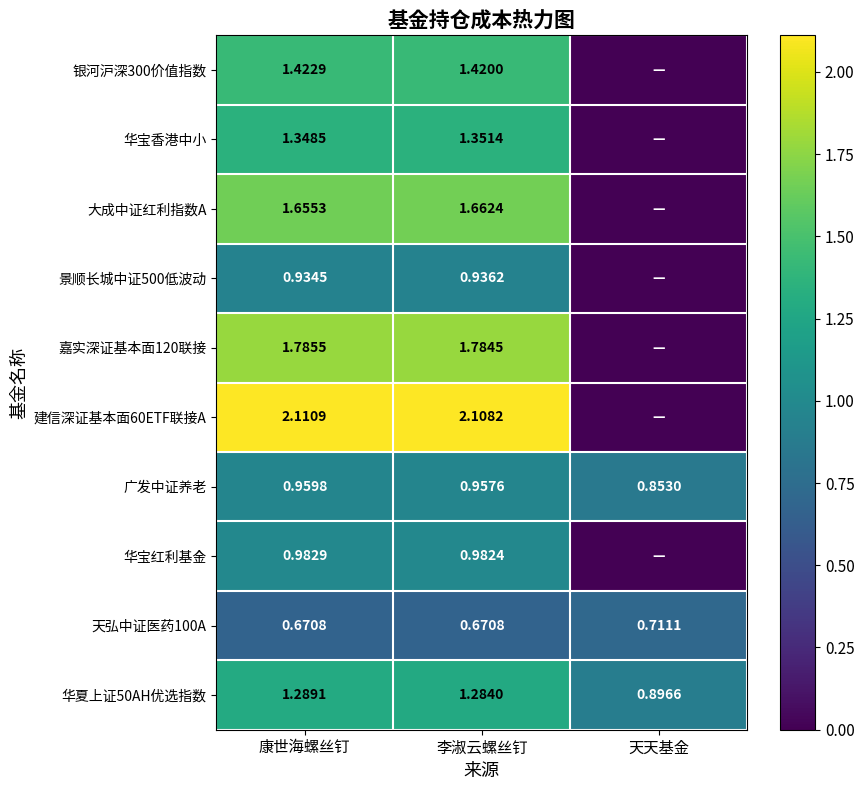

At which label does 华夏上证50AH优选指数 first exceed 1?

康世海螺丝钉